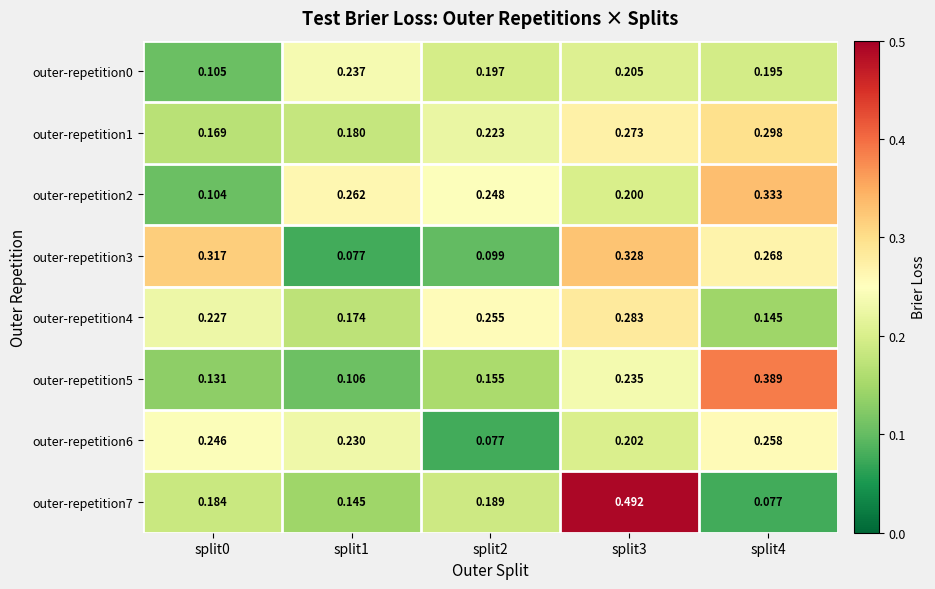

Is the value of outer-repetition0 at split0 greater than the value of outer-repetition4 at split1?

No